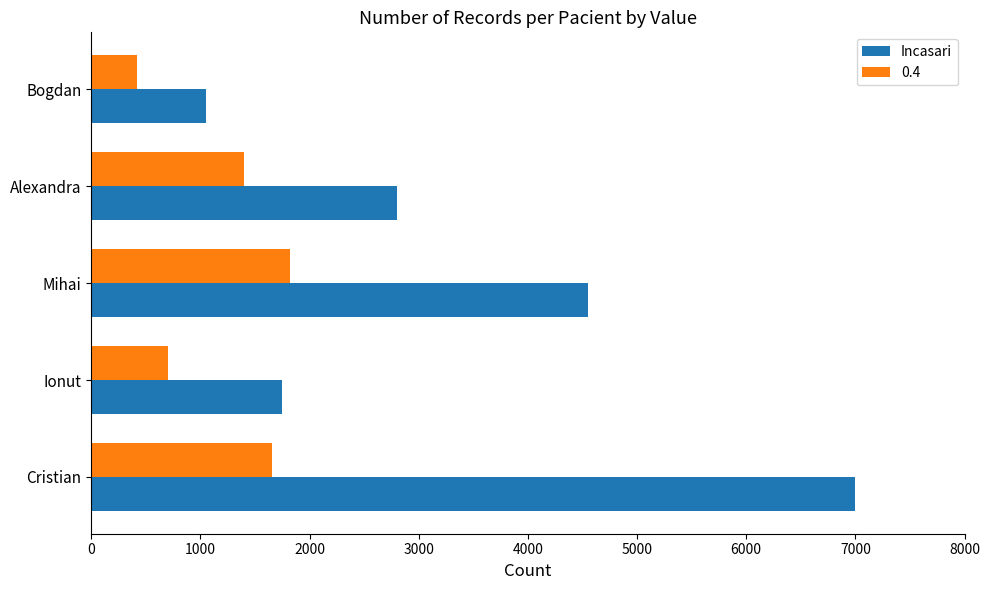

At which label is Incasari closest to 4025?

Mihai